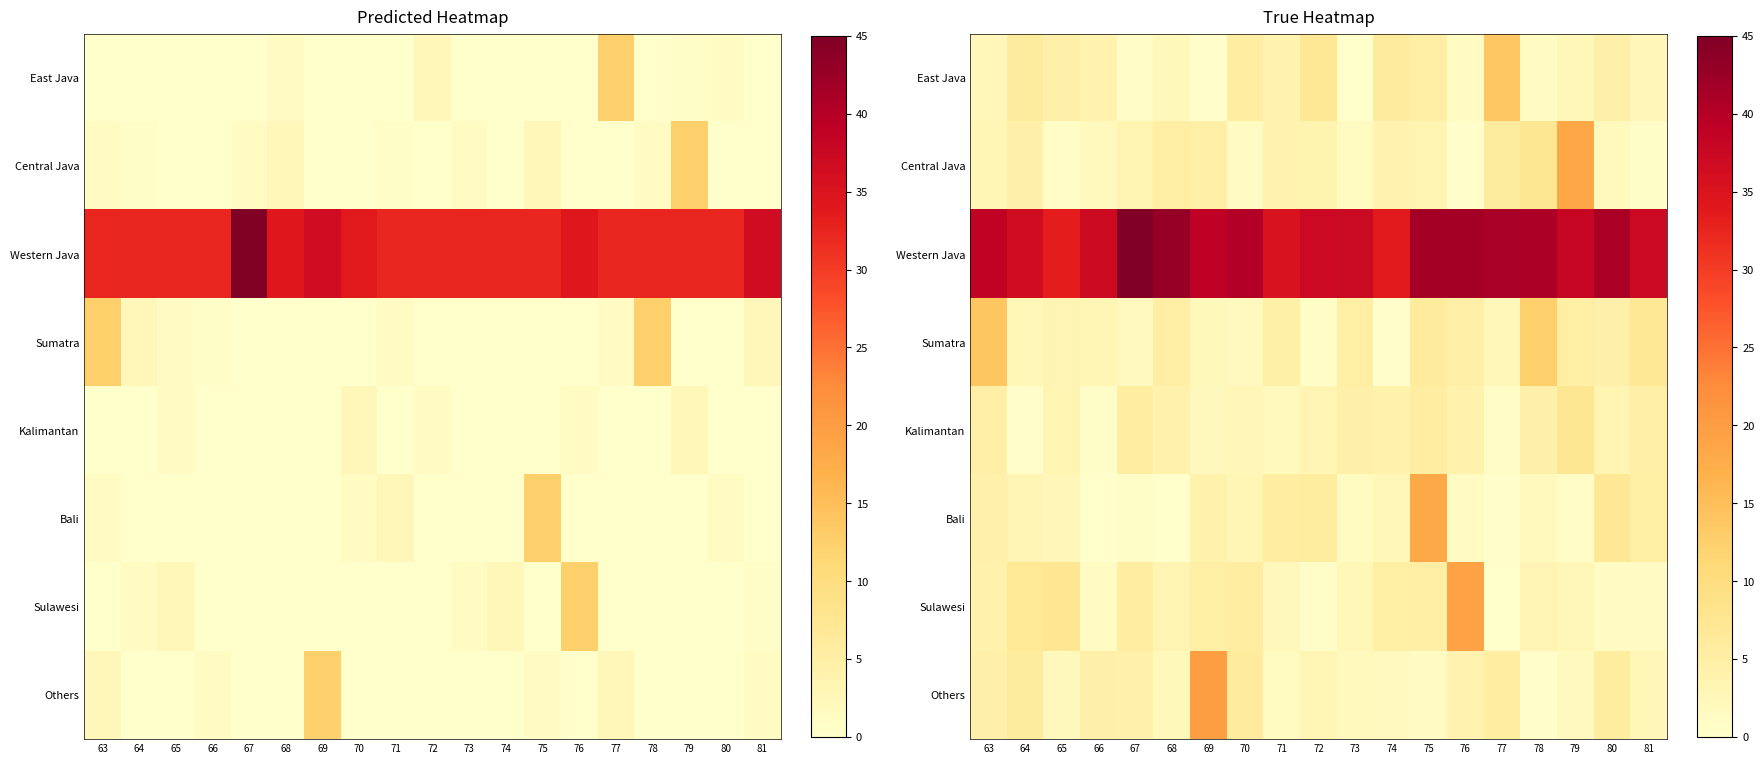

Which series has the largest total across all categories?

Western Java